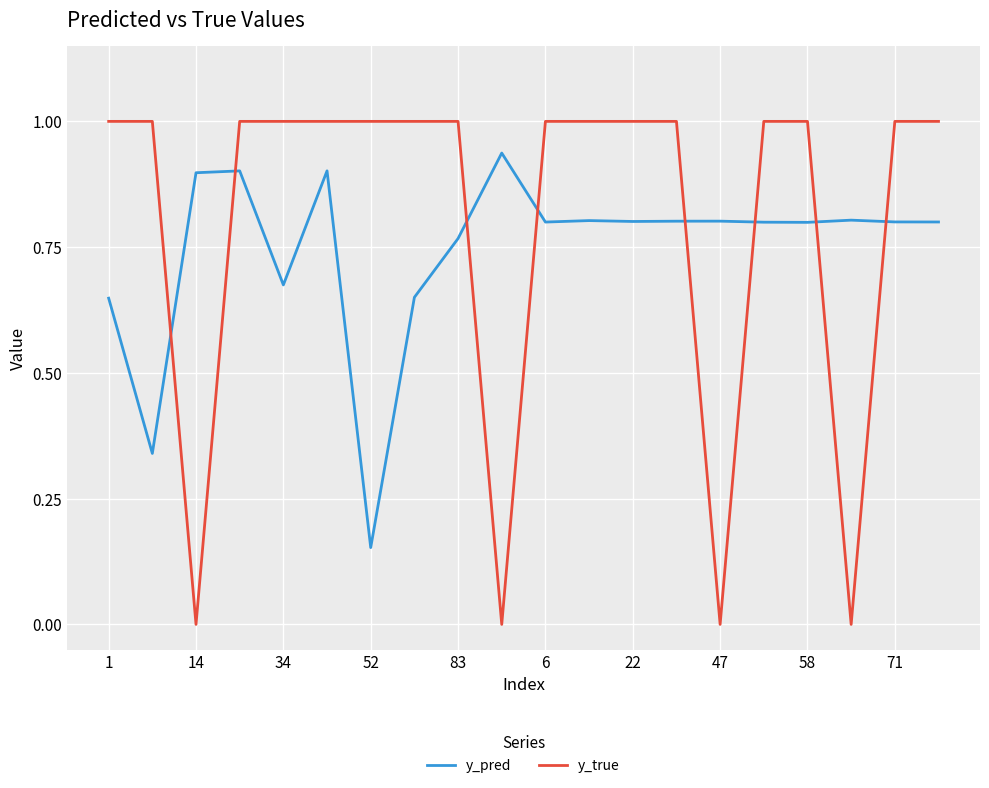

True or false: y_true and y_pred cross at least once.

True